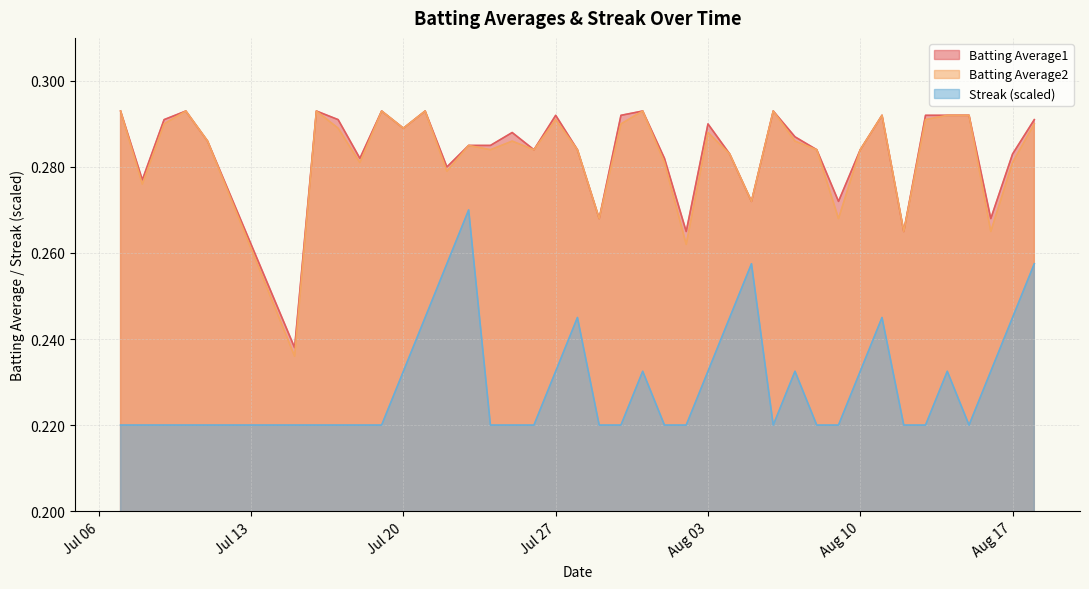

List the series in order of their peak value, lowest first.

Streak, Batting Average1, Batting Average2